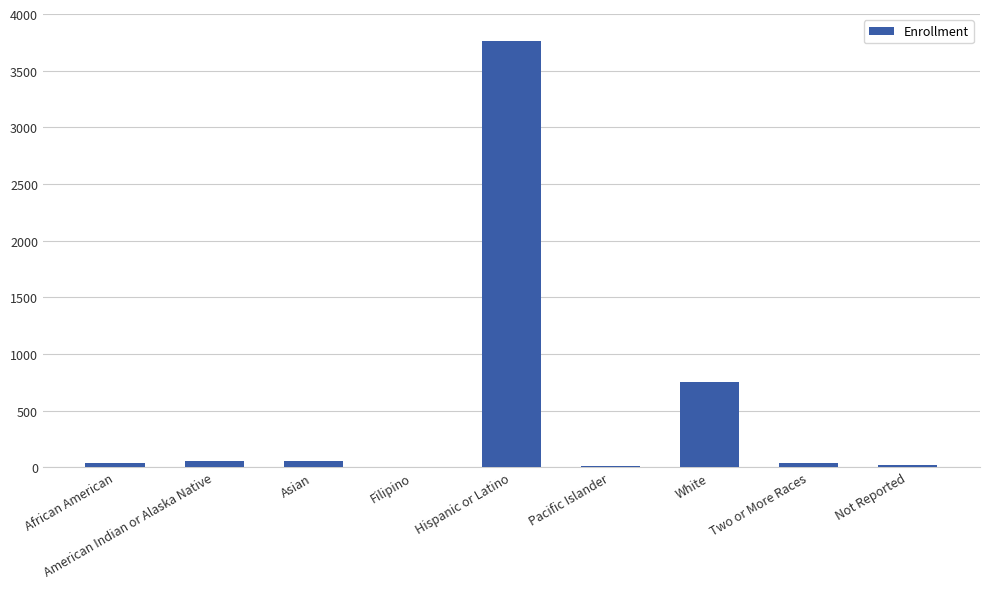

What is the maximum value shown in the chart?

3764